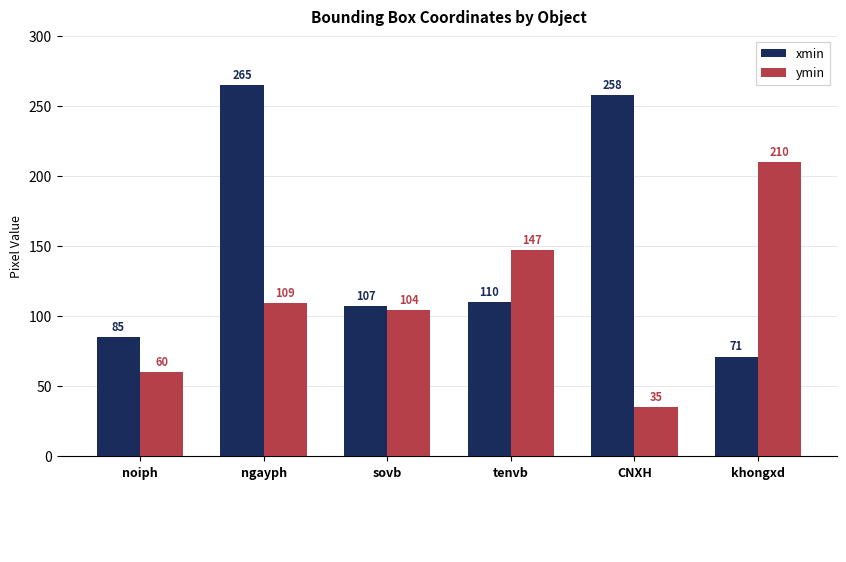

How many data points in xmin are less than 110?

3